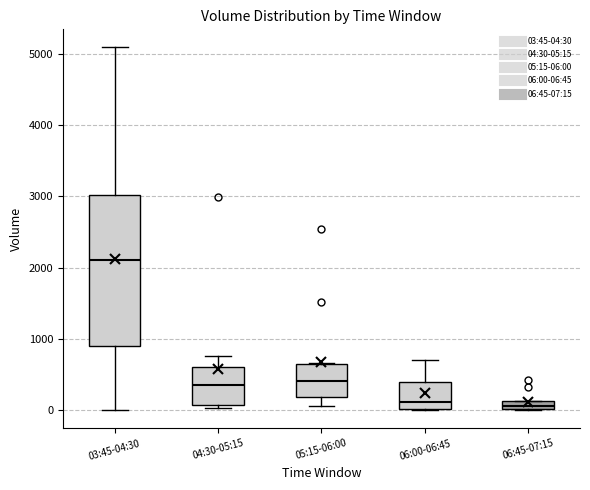

Where does the median line of the box for 04:30-05:15 sit on the y-axis? The values are not printed on the chart, so give them approximately, as read against the axis.

400